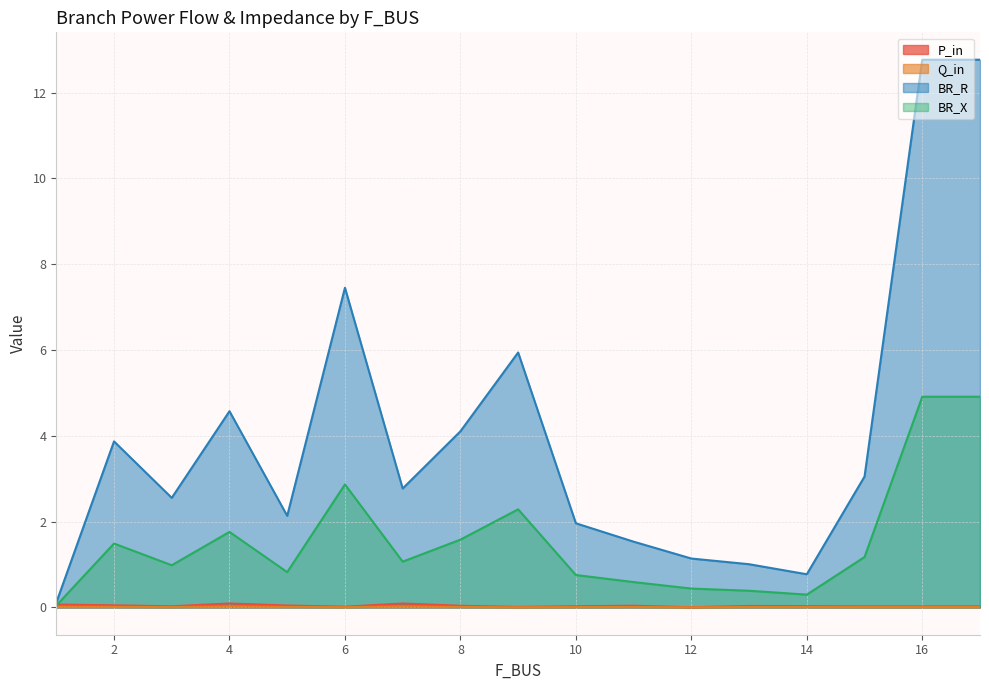

In BR_X, how many points are lower than both neighbors (excluding endpoints)?

4